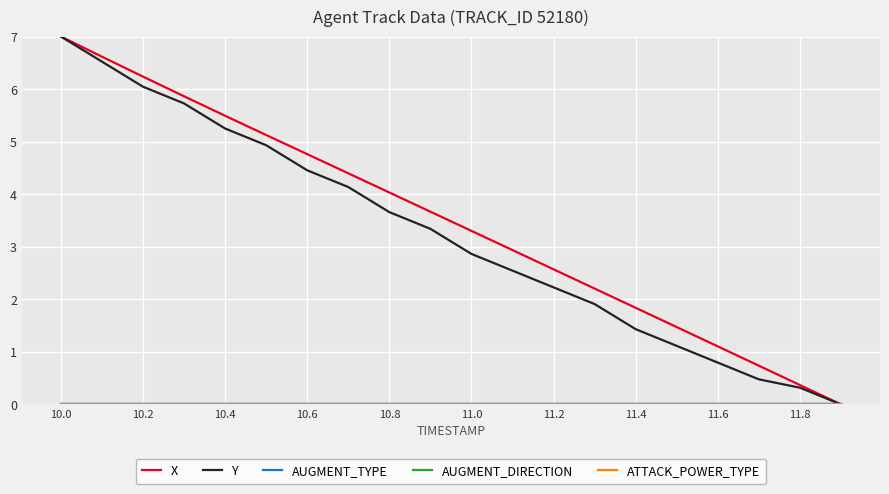

Is this an area chart (filled region under the line)?

No